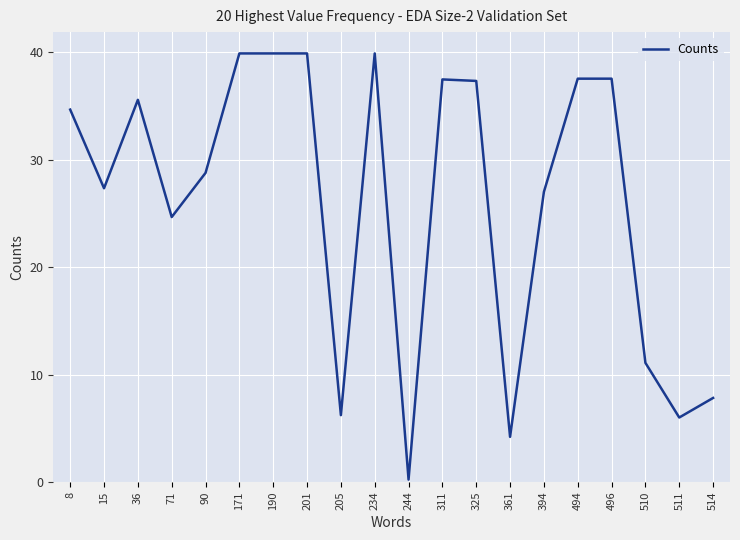

What is the greatest value displayed?

39.9